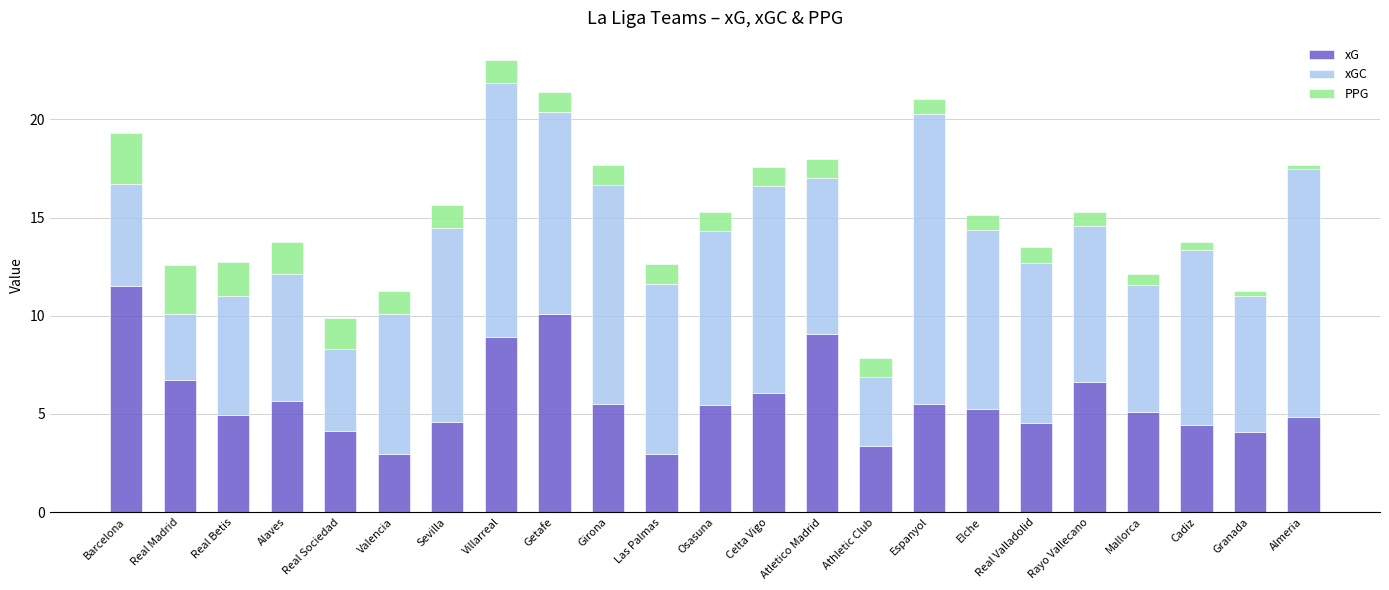

What is the total value across all series at Real Valladolid?

13.5